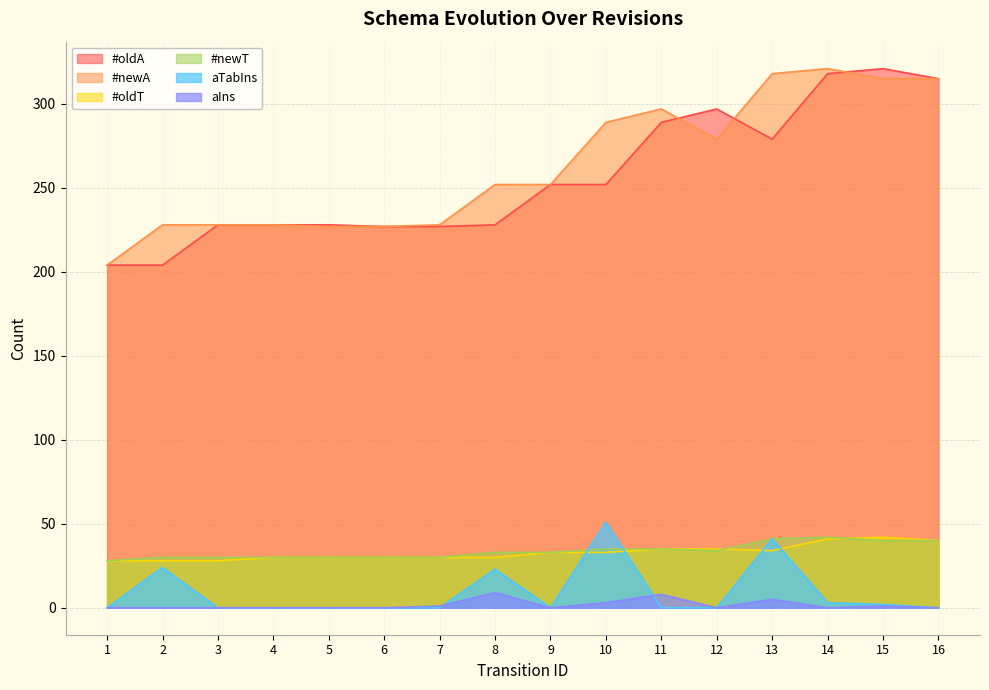

What is the difference between the second highest and second lowest values in the aTabIns series?

41